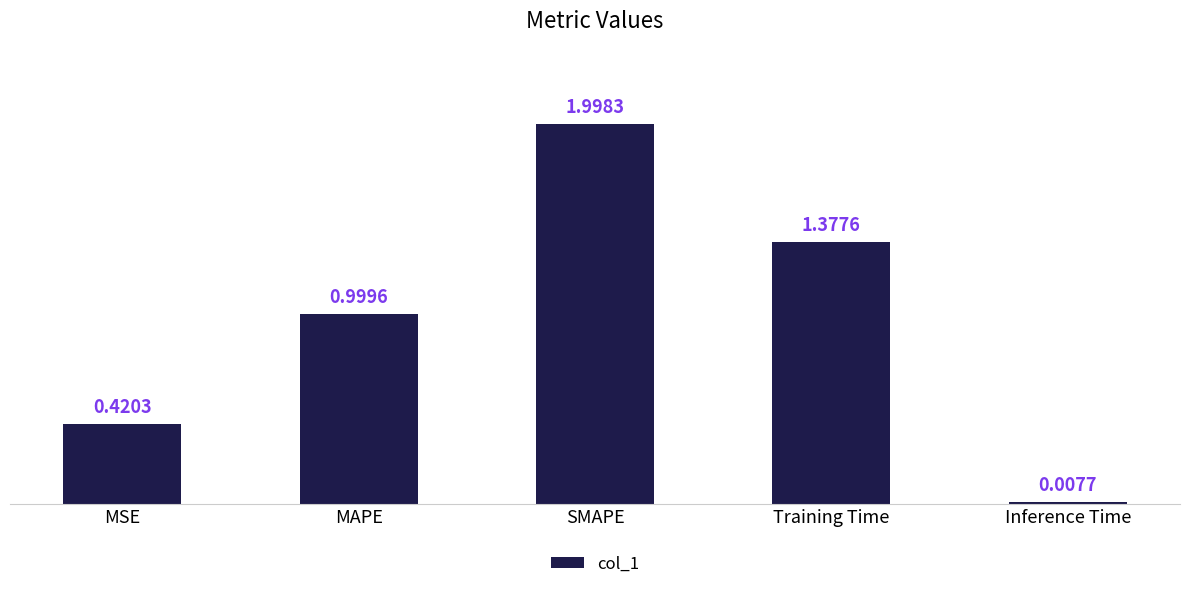

Which category has the highest value across all series?

SMAPE